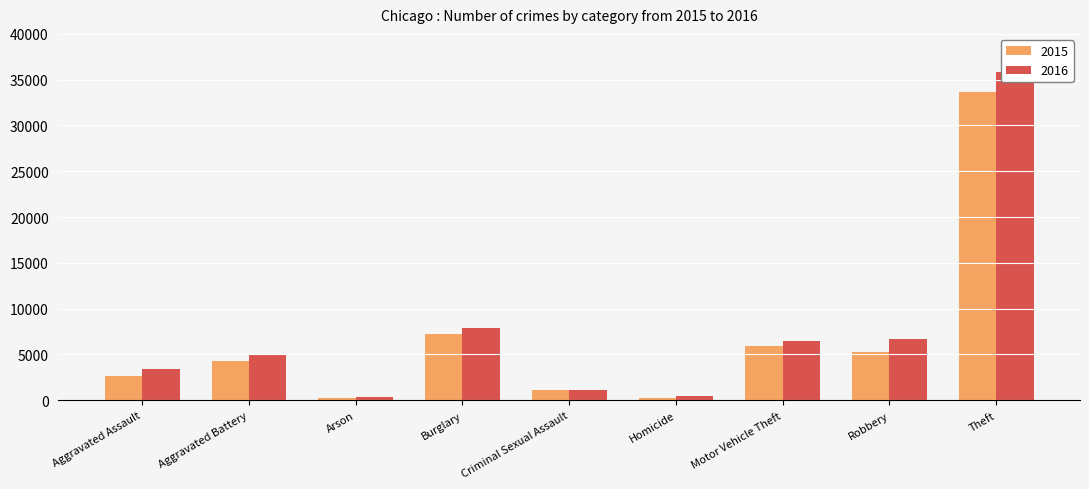

Is it true that 2015 equals 3566 at Burglary?

False